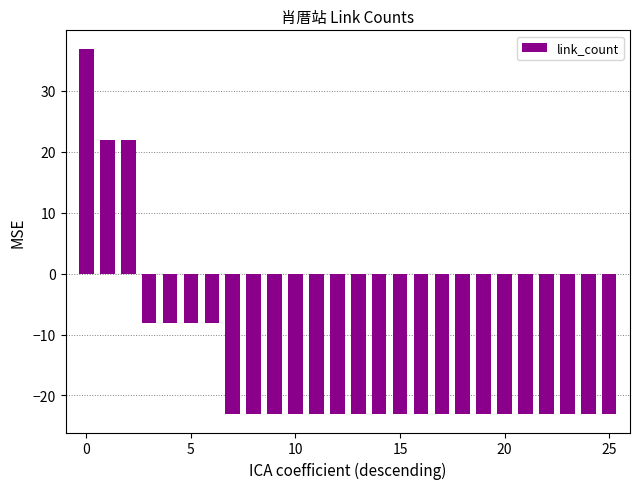

What is the value of the 22nd bar from the left?

-23.1